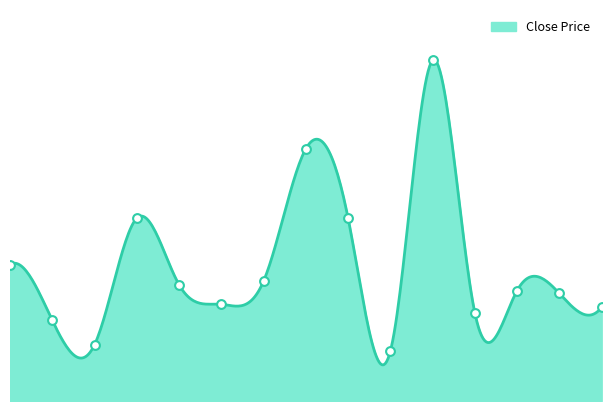

Between 1611 and 1605, which is larger?

1611